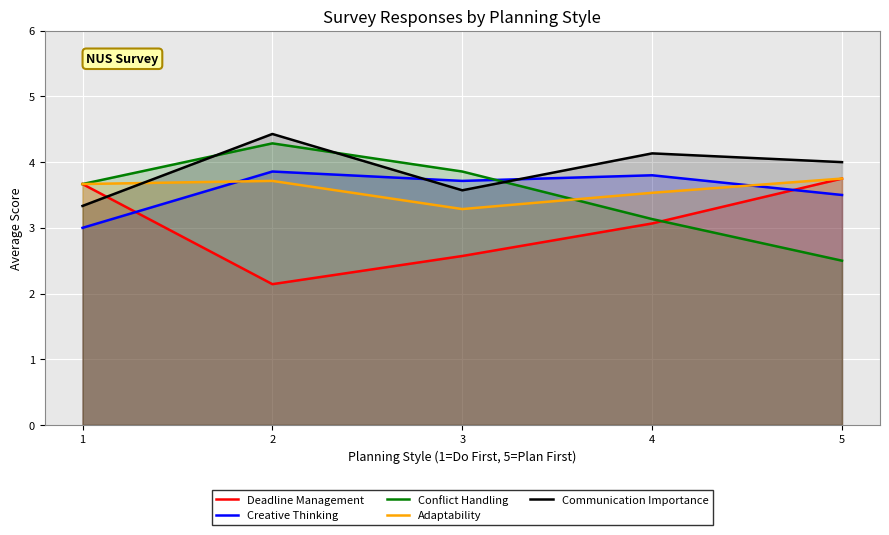

What is the difference between the maximum and minimum values in the Conflict Handling series?

1.8